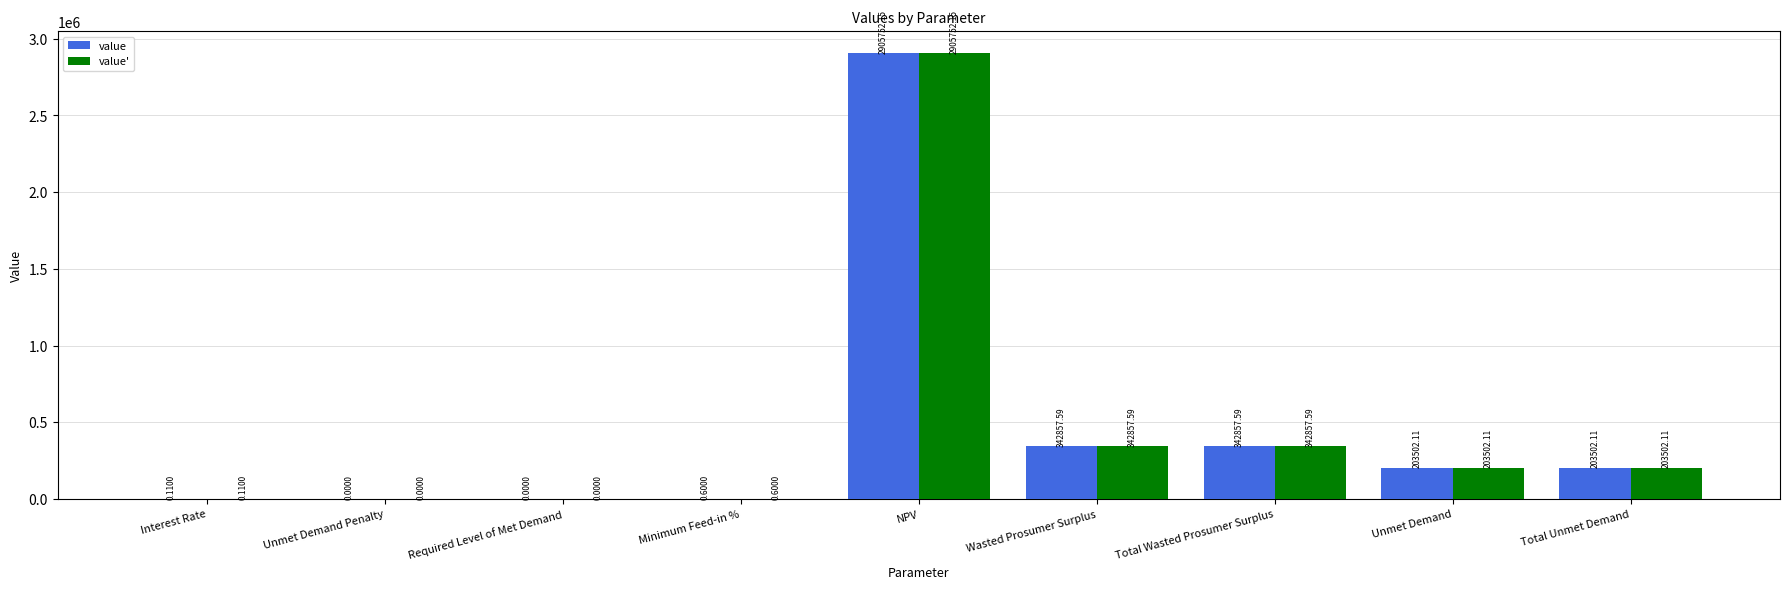

At which label does value first exceed 203502?

NPV